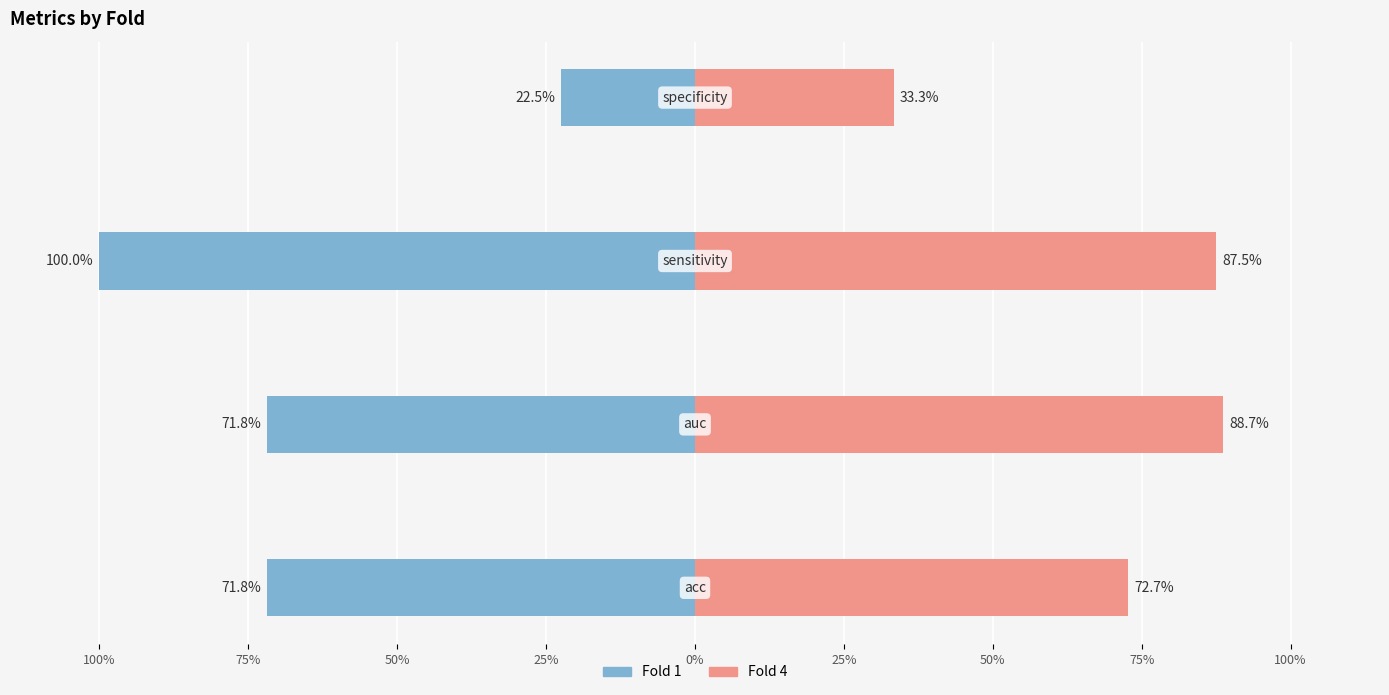

What position from the left is 50%?

3